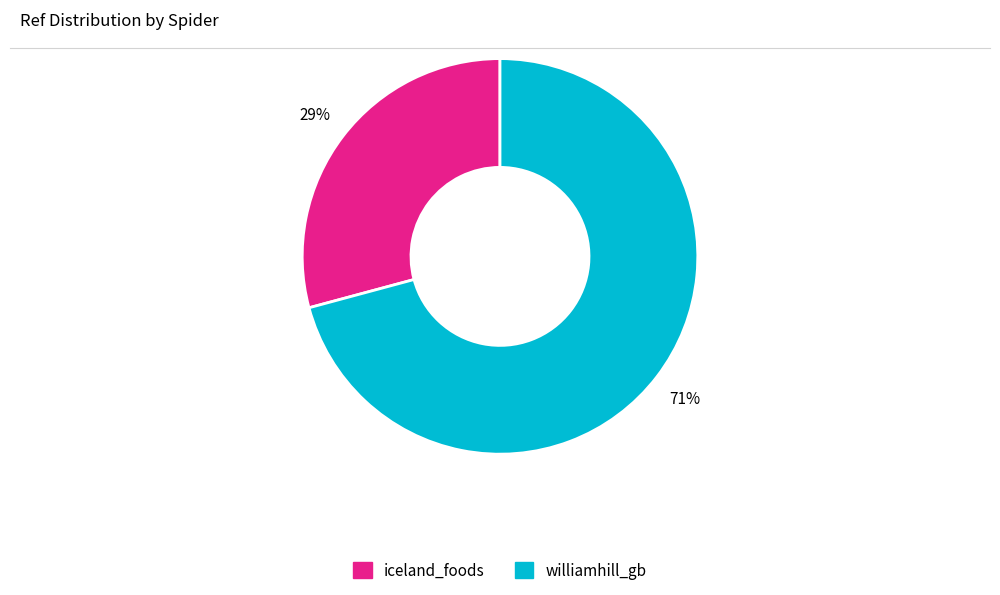

The iceland_foods slice represents 29% of the pie. True or false?

True